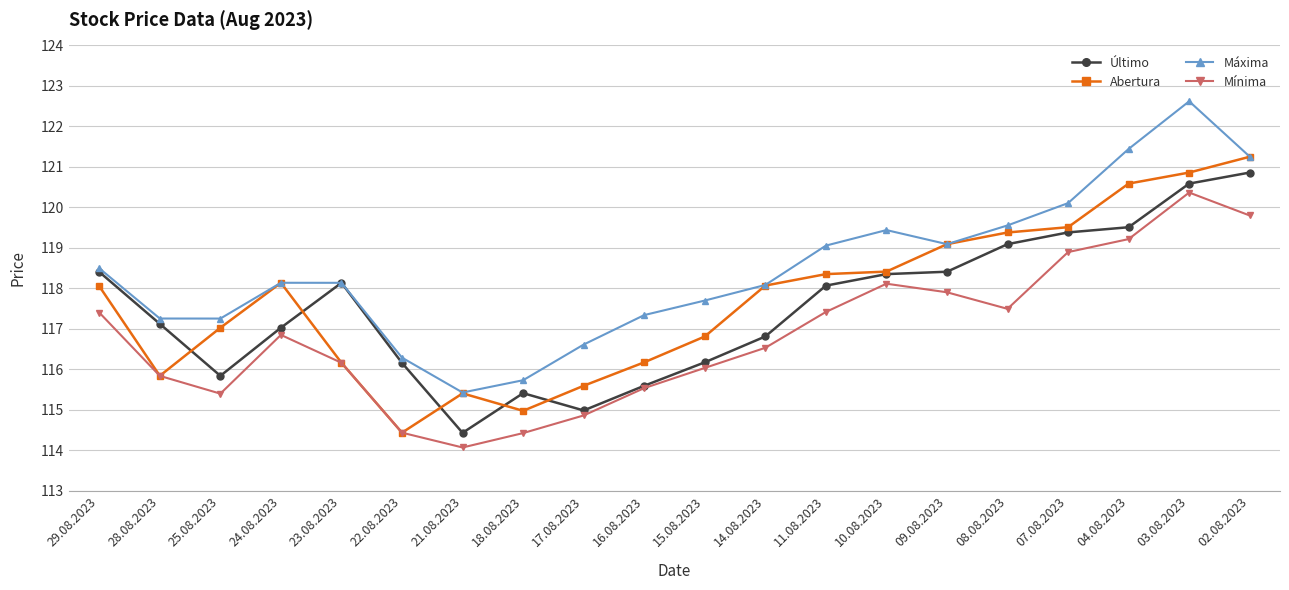

At how many categories does at least one series exceed 122?

1